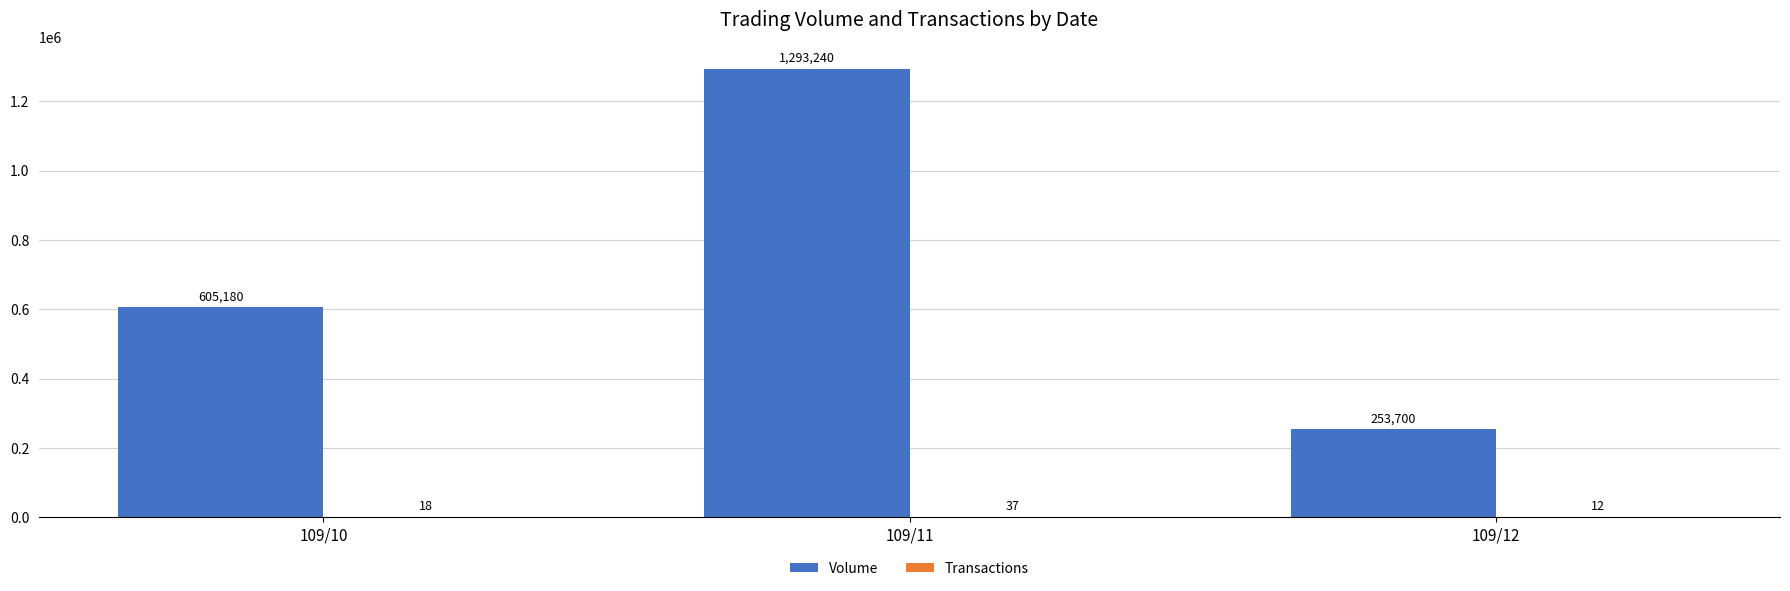

What is the greatest value displayed?

1293240